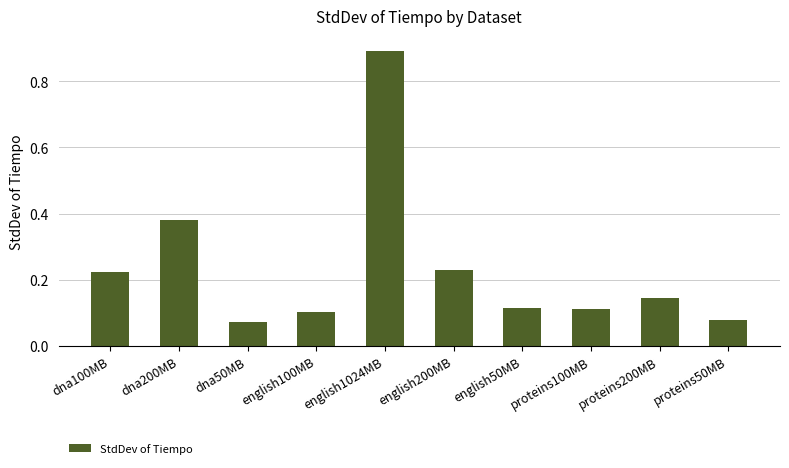

What is the sum of all values?

2.4